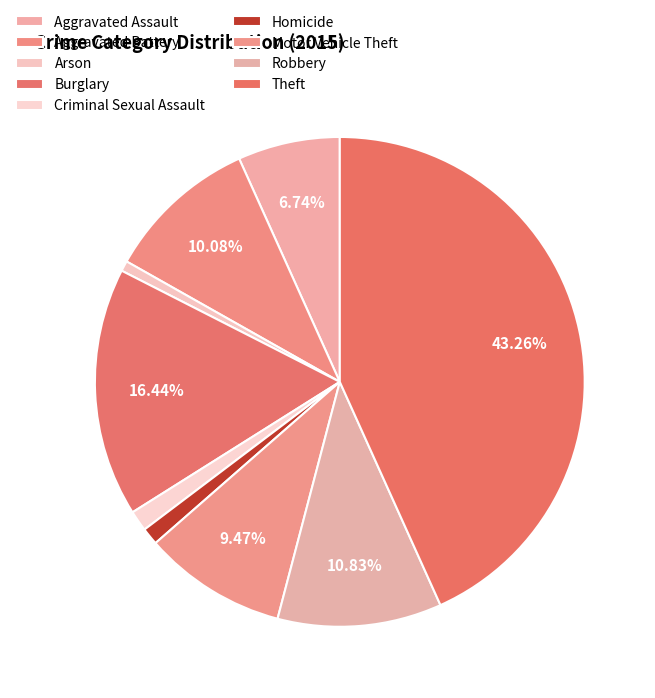

Count the number of slices in the pie.

9